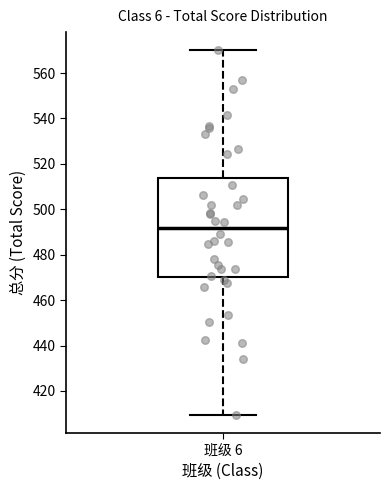

Transcribe this box plot: give where the median line is, the range the box spans, and where the two whiskers end, as read against the y-axis. The values are not printed on the chart, so give them approximately, as read against the axis.

median 492, box 470 to 514, whiskers 410 to 570